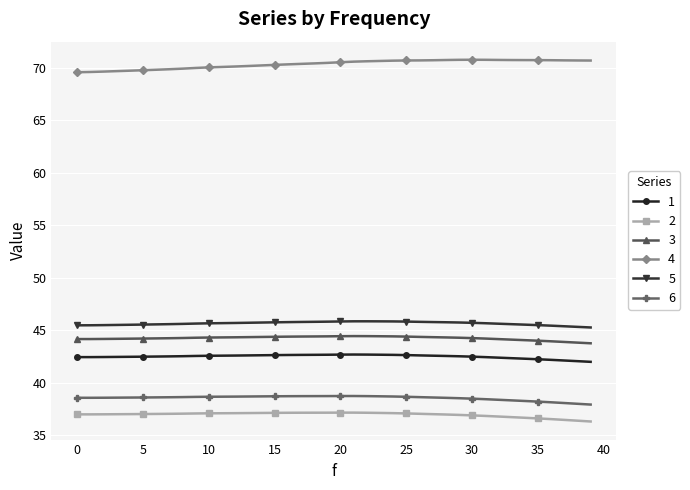

Which series has the largest total across all categories?

4